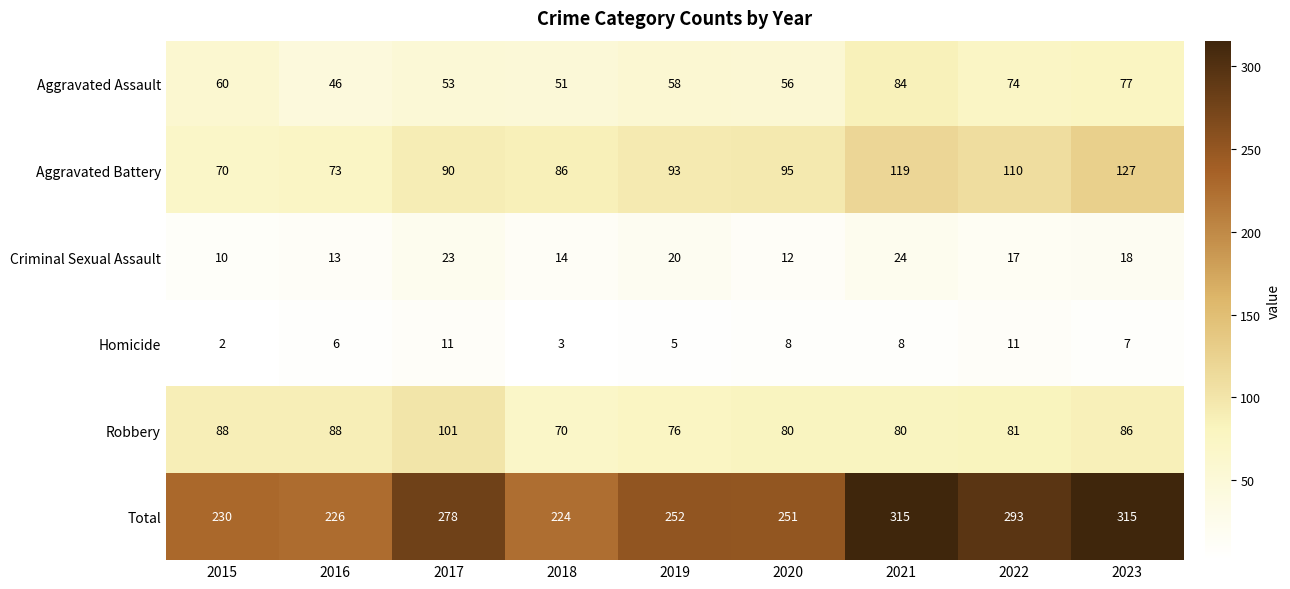

What is the difference between the Homicide values at 2018 and 2017?

8